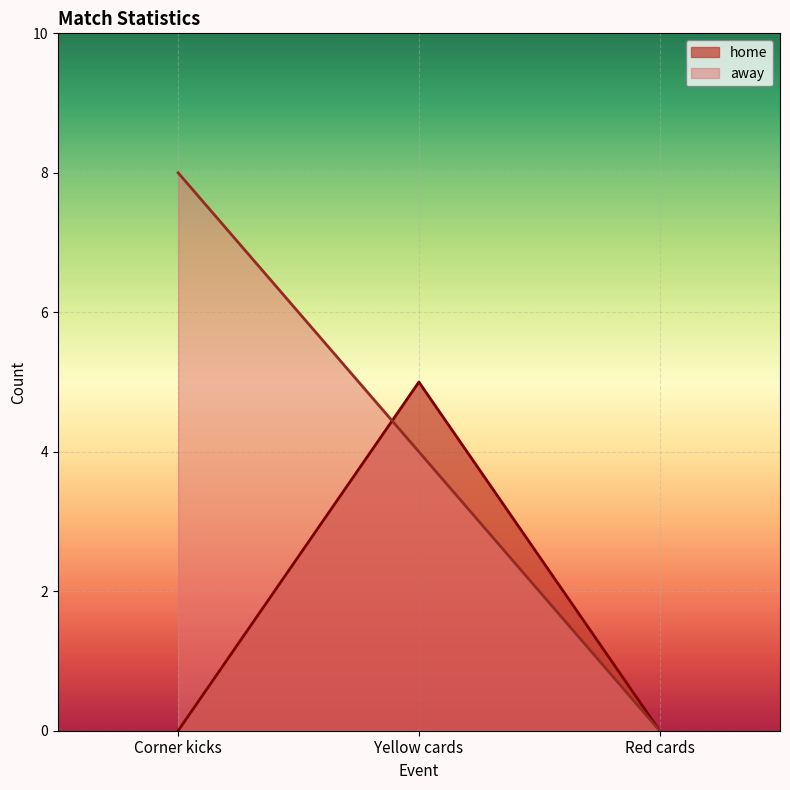

Where is home nearest to the value 2?

Corner kicks